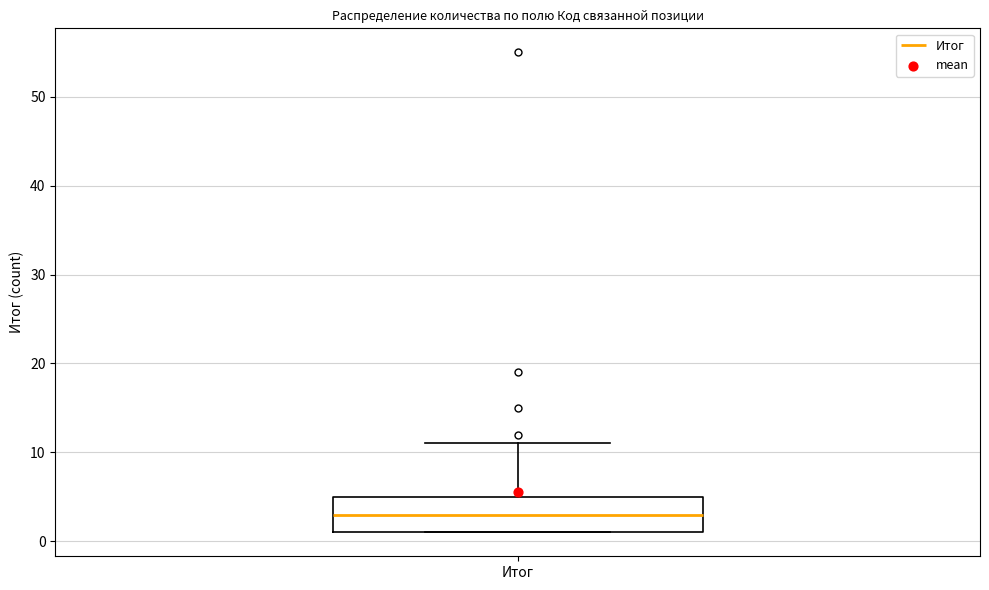

Read this box plot against the y-axis: the position of the median line, the range covered by the box, and the ends of both whiskers. The values are not printed on the chart, so give them approximately, as read against the axis.

median 3, box 1 to 5, whiskers 1 to 11